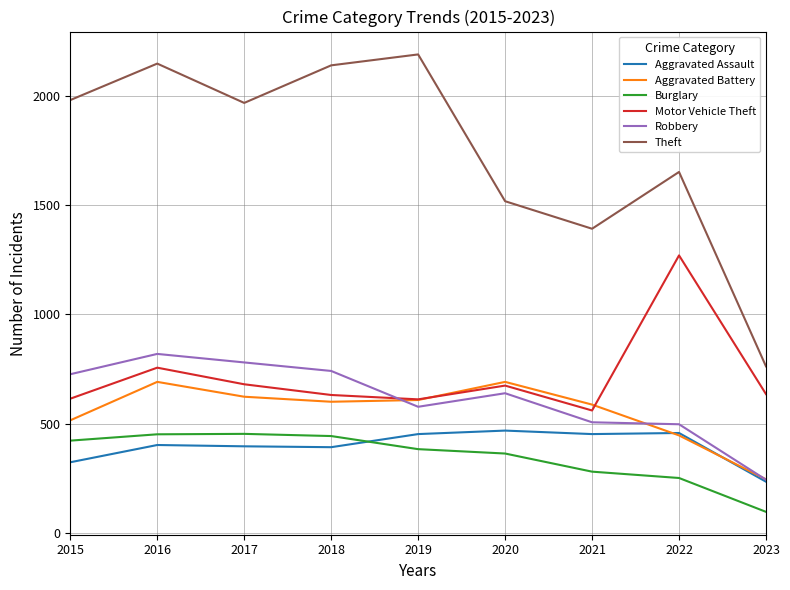

What is the difference between the highest and lowest values at 2021?

1112